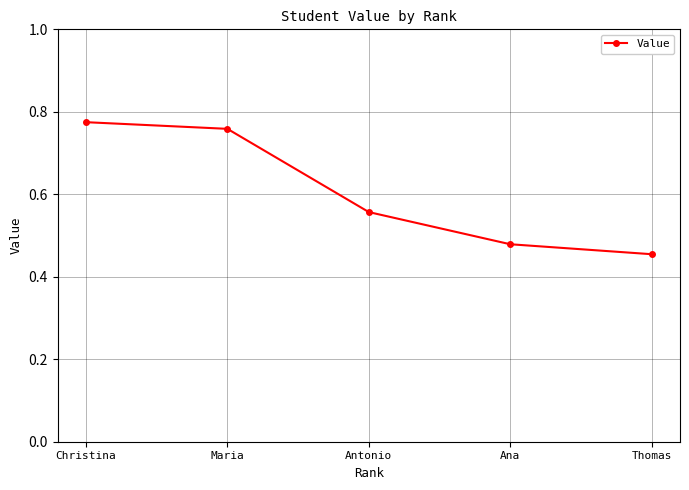

What is the label of the 3rd point from the left?

Antonio